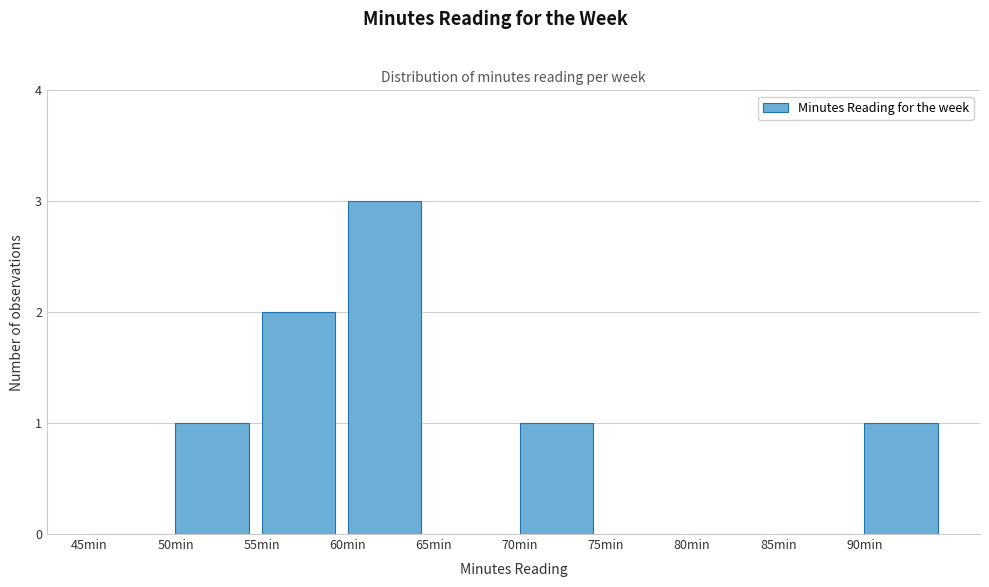

What is the height of the bar covering 90 to 95 on the x-axis? The values are not printed on the chart, so give them approximately, as read against the axis.

1